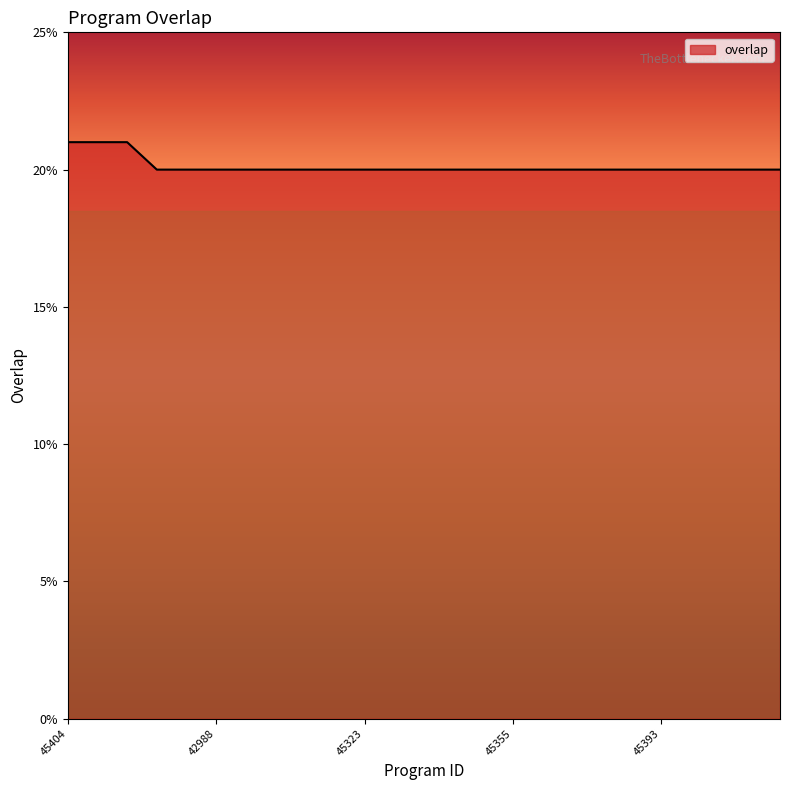

Does the chart have visible grid lines?

No